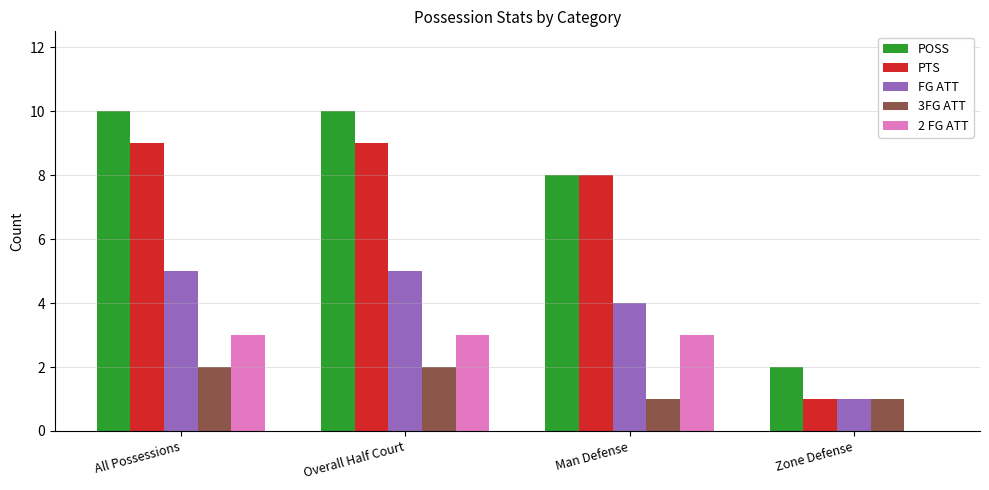

The value of FG ATT at Overall Half Court is 2. True or false?

False